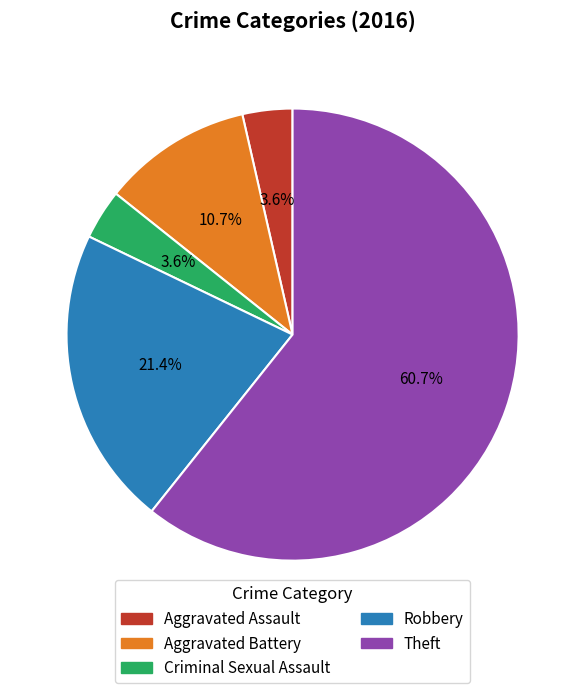

To the nearest percent, what is the difference between the Robbery and Criminal Sexual Assault slice percentages?

18%